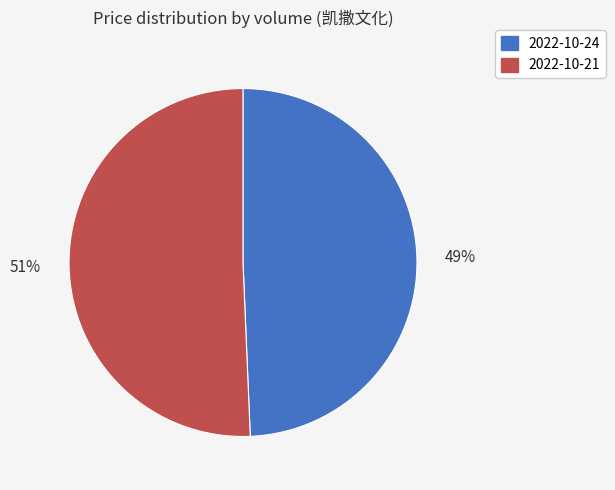

True or false: 2022-10-24 accounts for 49% of the total.

True